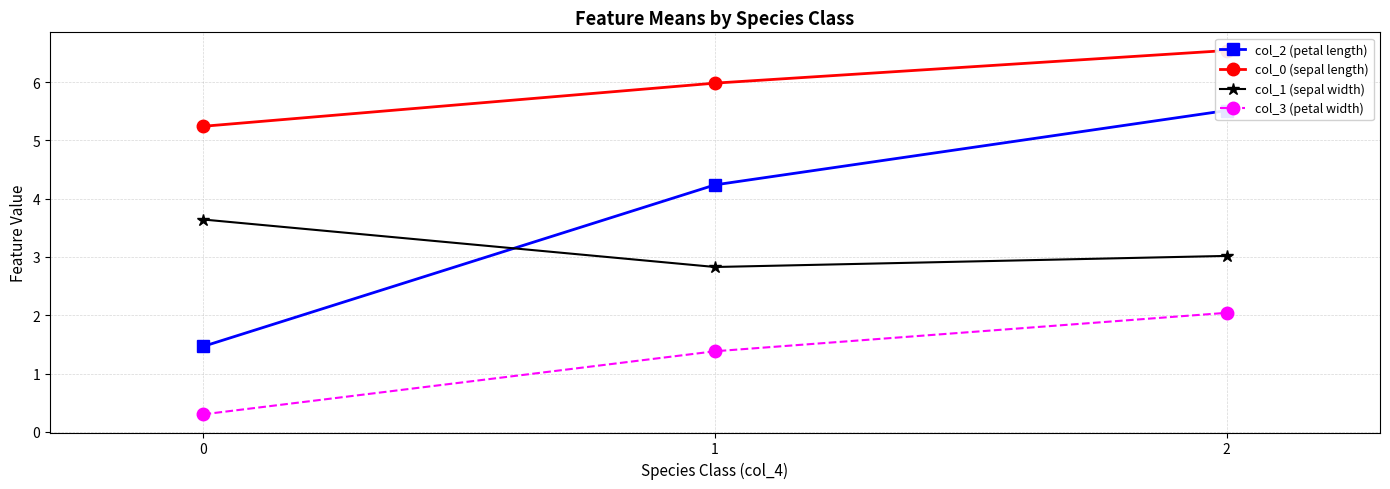

How many lines are shown in the chart?

4